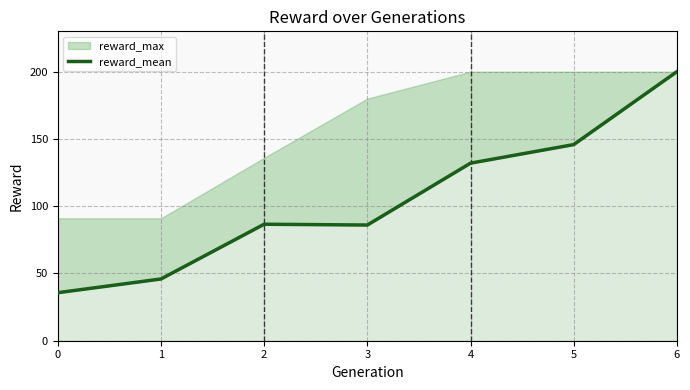

Reading left to right, extract all data points from this chart.

35.7	45.9	86.6	86.0	132.0	145.8	200.0